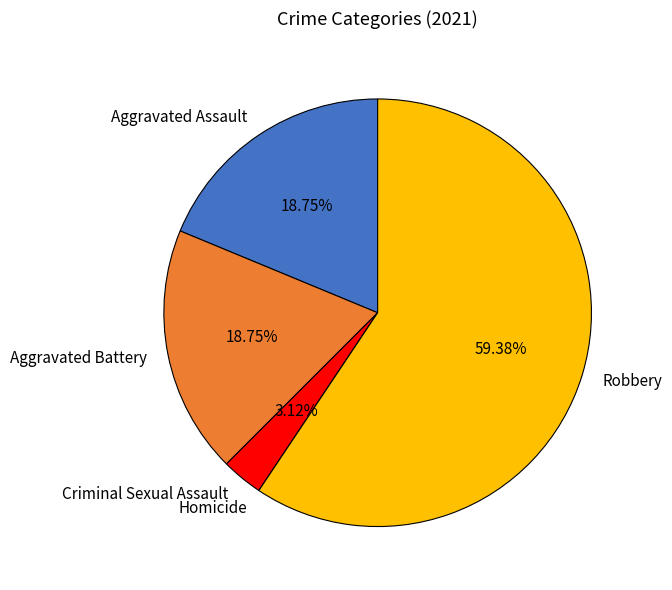

To the nearest percent, what is the average slice percentage?

20%